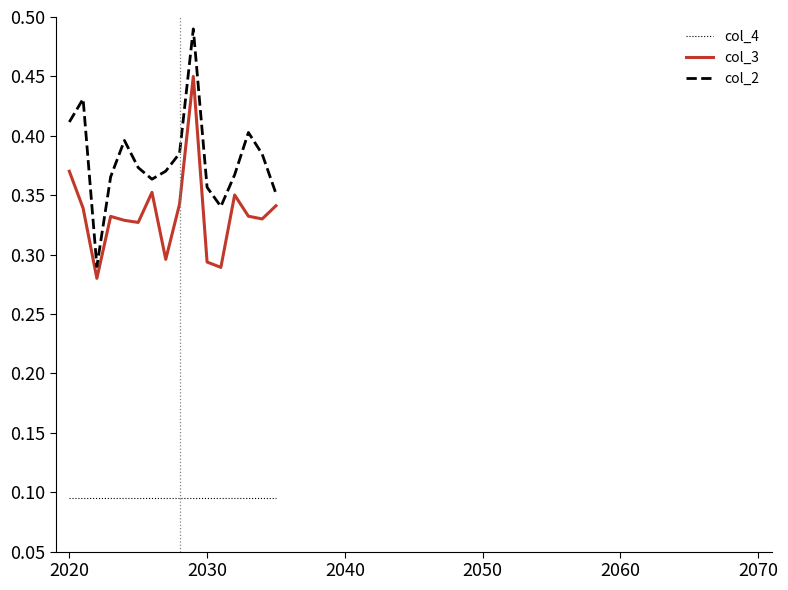

List the series in order of their overall mean, lowest first.

col_4, col_3, col_2